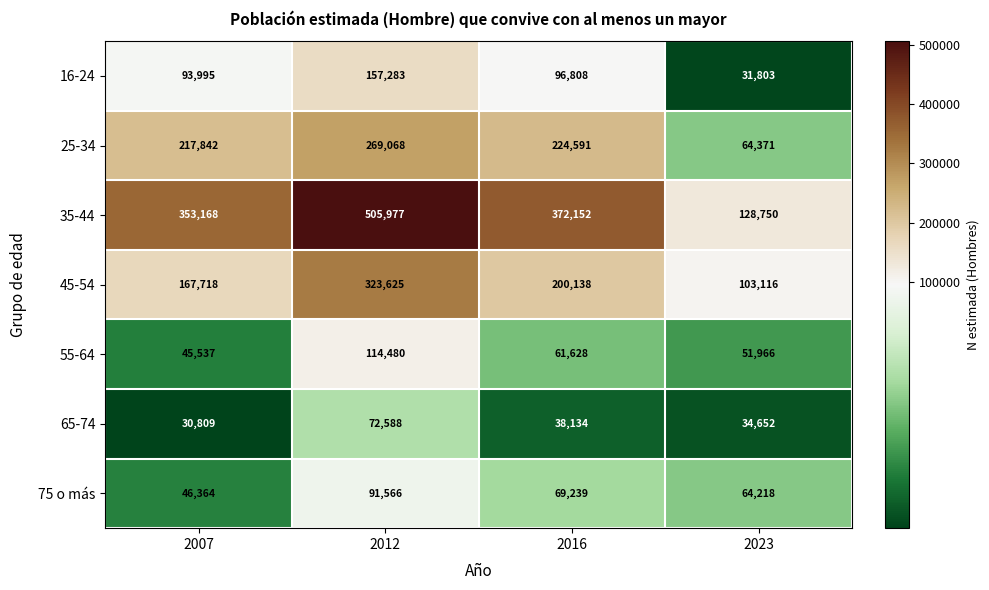

Which category has the highest value across all series?

2012